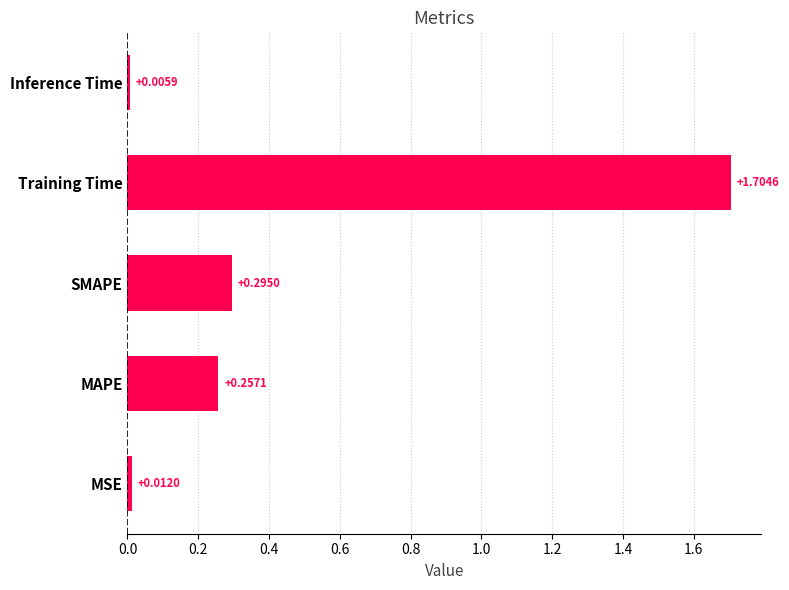

How many bars are there in total?

5